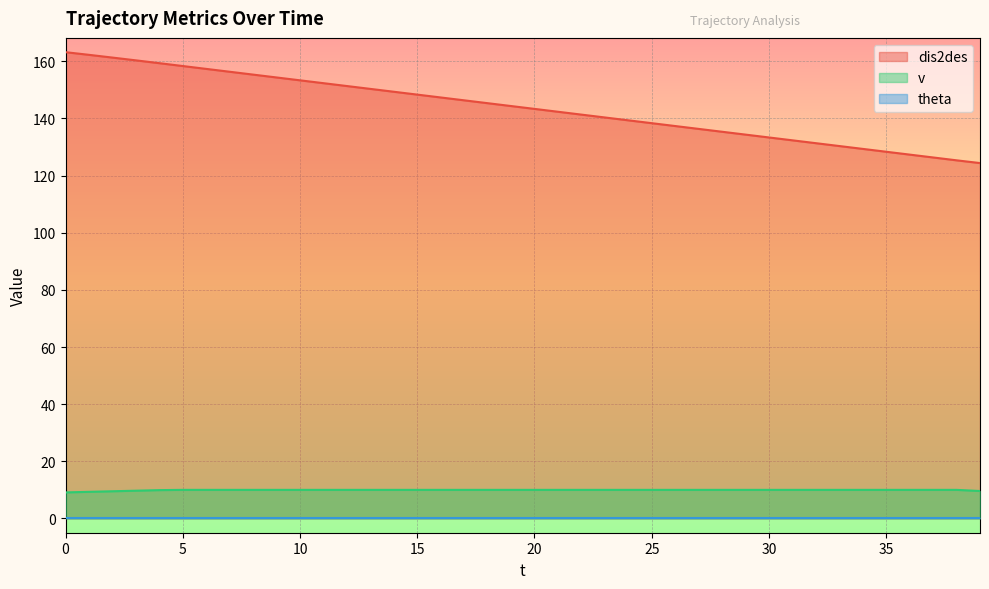

True or false: v has a value of 17.1 at 39.

False